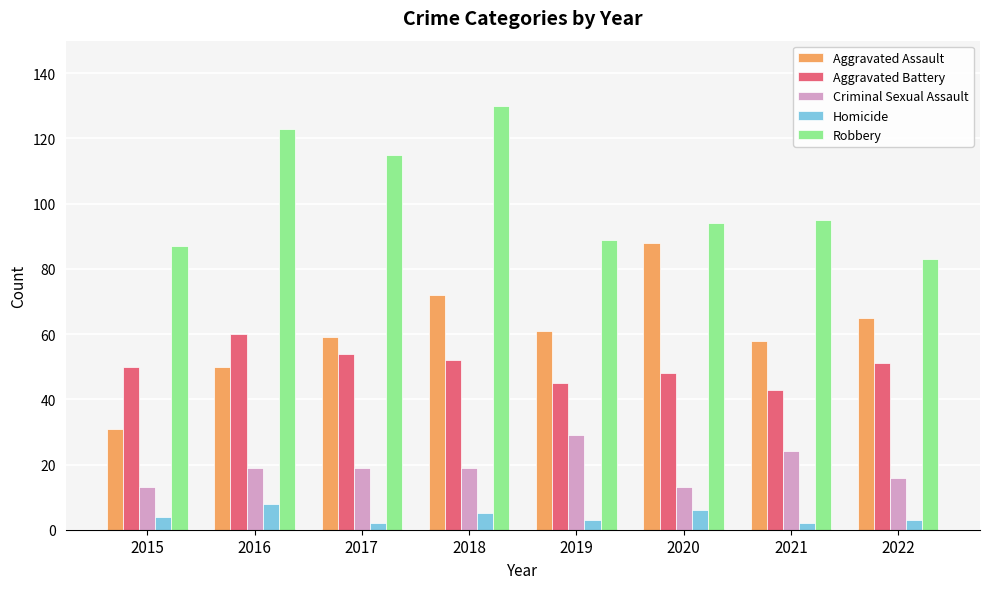

List the series in order of their peak value, highest first.

Robbery, Aggravated Assault, Aggravated Battery, Criminal Sexual Assault, Homicide